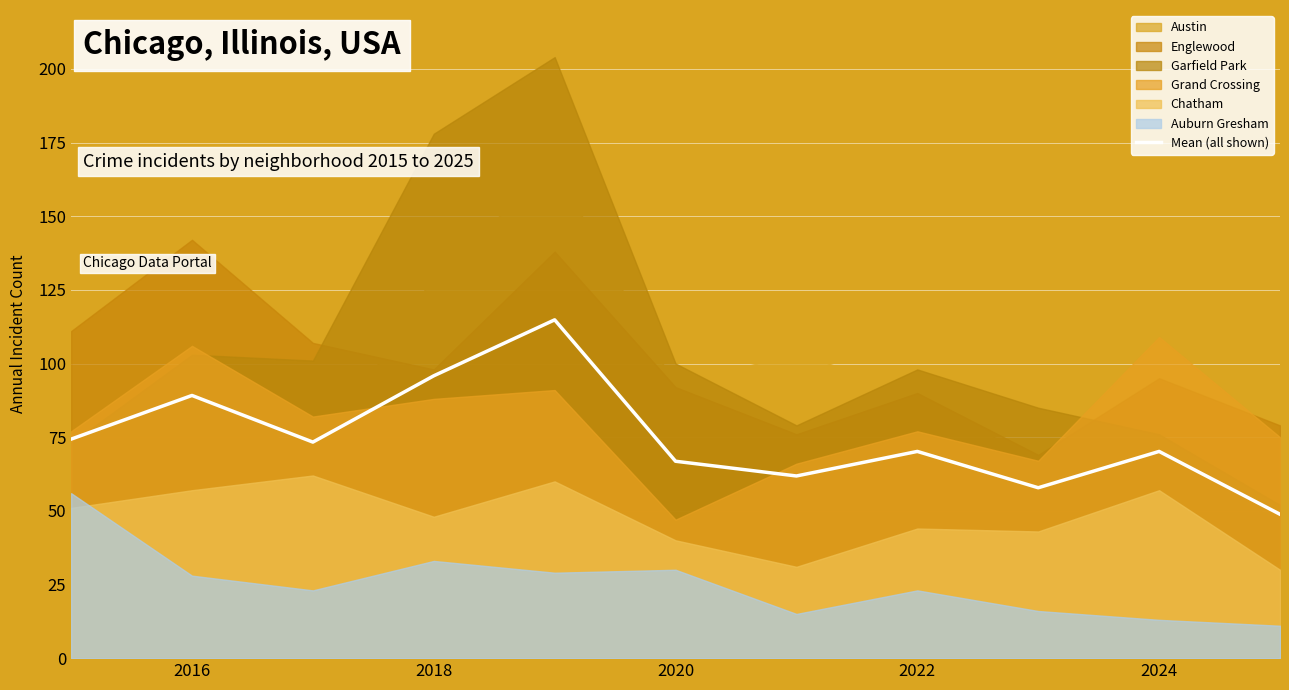

The Mean (all shown) series shows 157.1 at 2016. True or false?

False